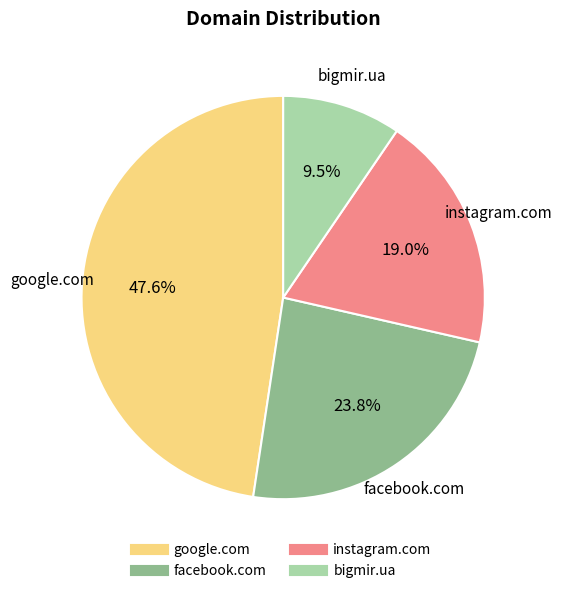

Which has a higher value, facebook.com or instagram.com?

facebook.com